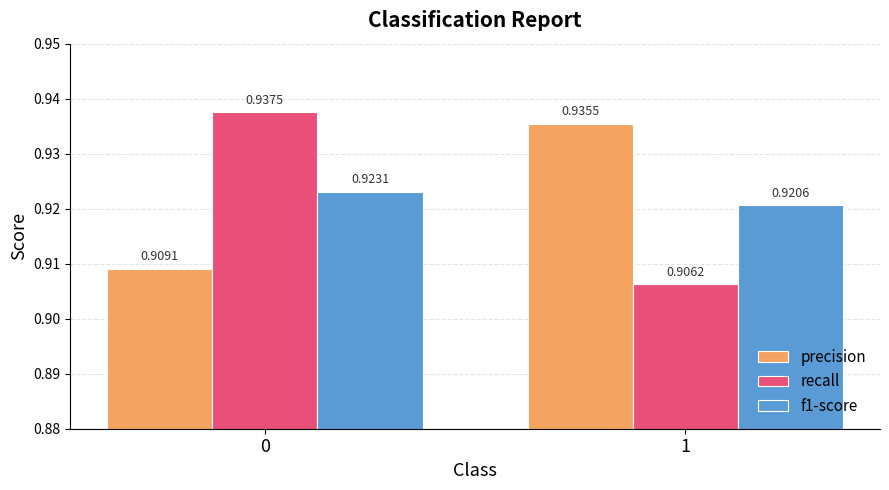

List the series in order of their peak value, highest first.

recall, precision, f1-score